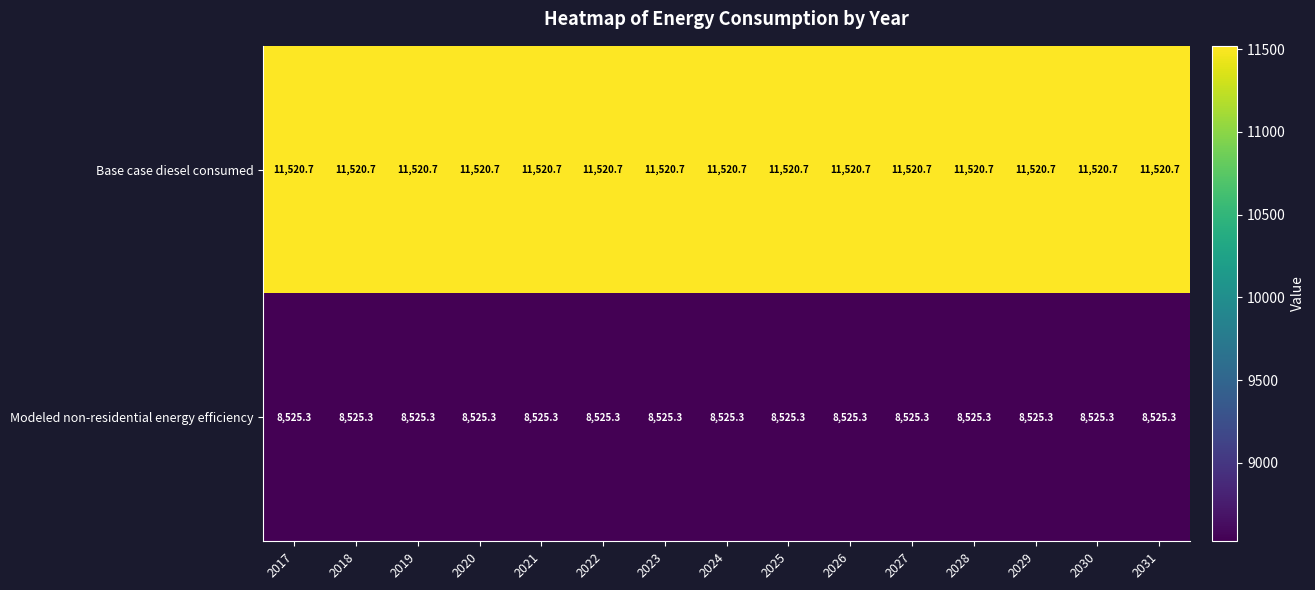

What is the average value of the Base case diesel consumed series?

11520.7